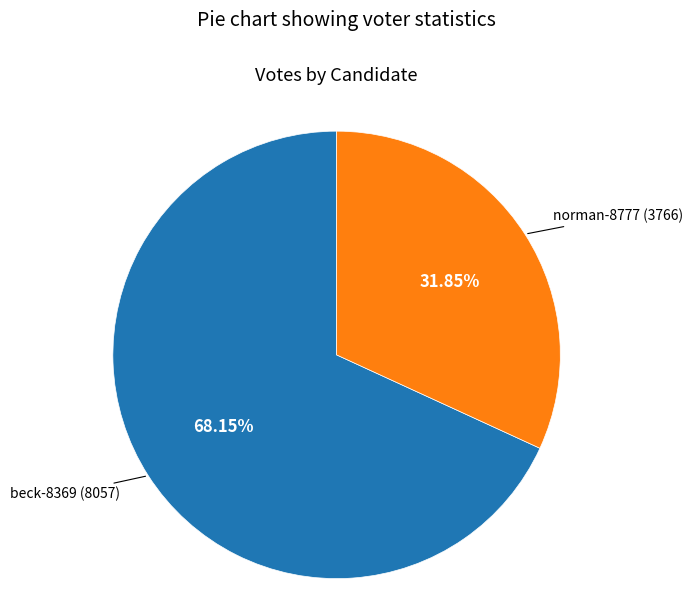

Between beck-8369 and norman-8777, which is larger?

beck-8369